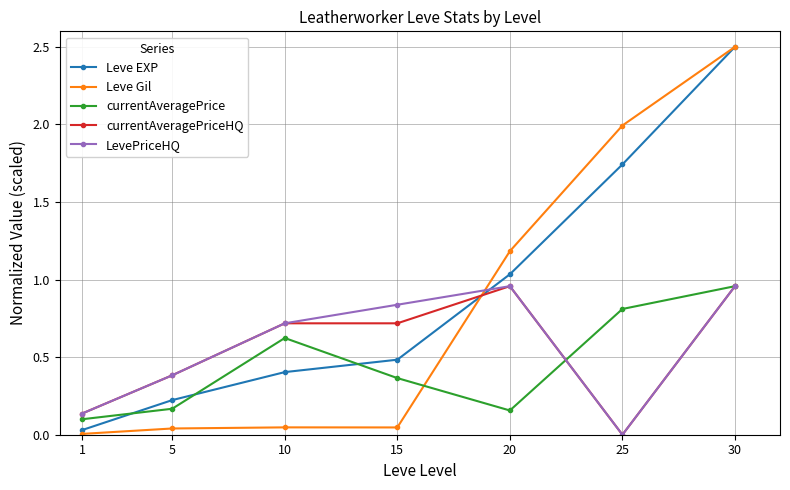

At how many categories does at least one series exceed 0?

7